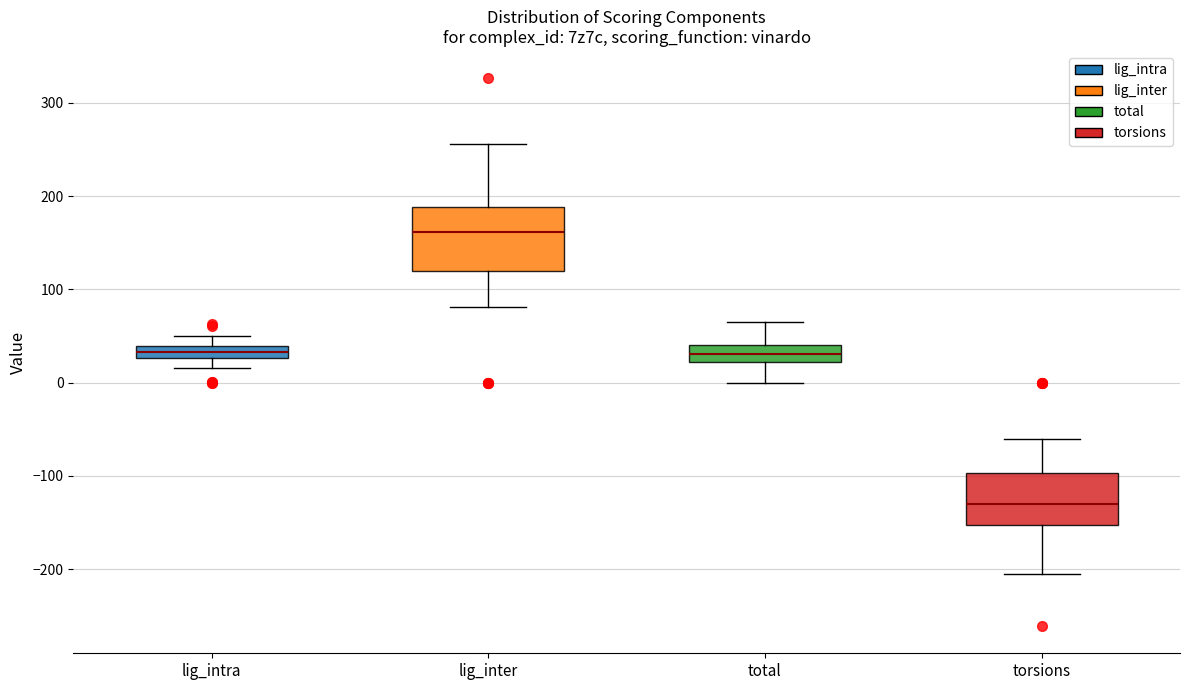

Which box is the tallest, from its lower edge to its upper edge?

lig_inter